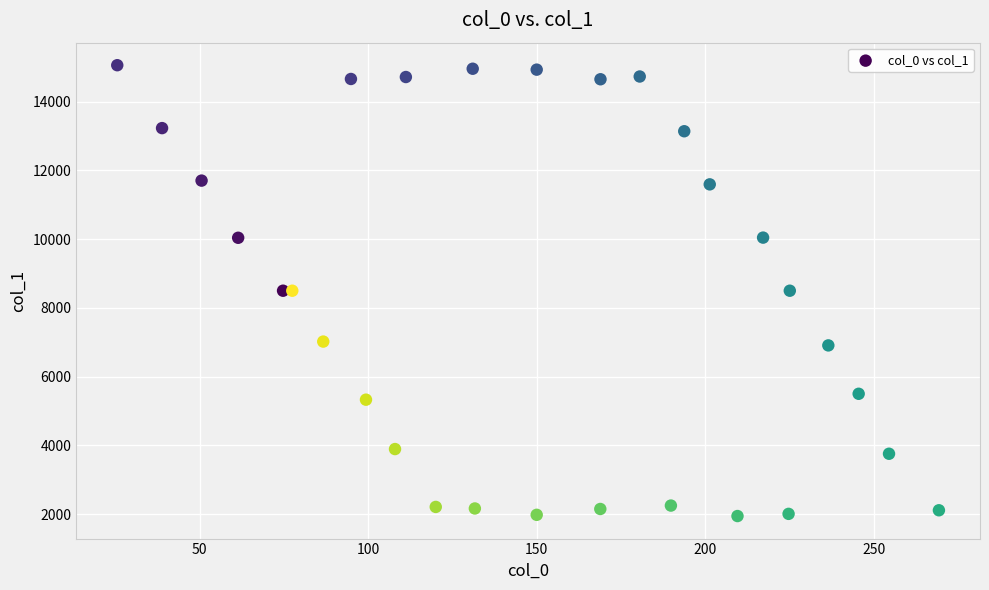

What is the range of Y values (max minus min)?

13116.1